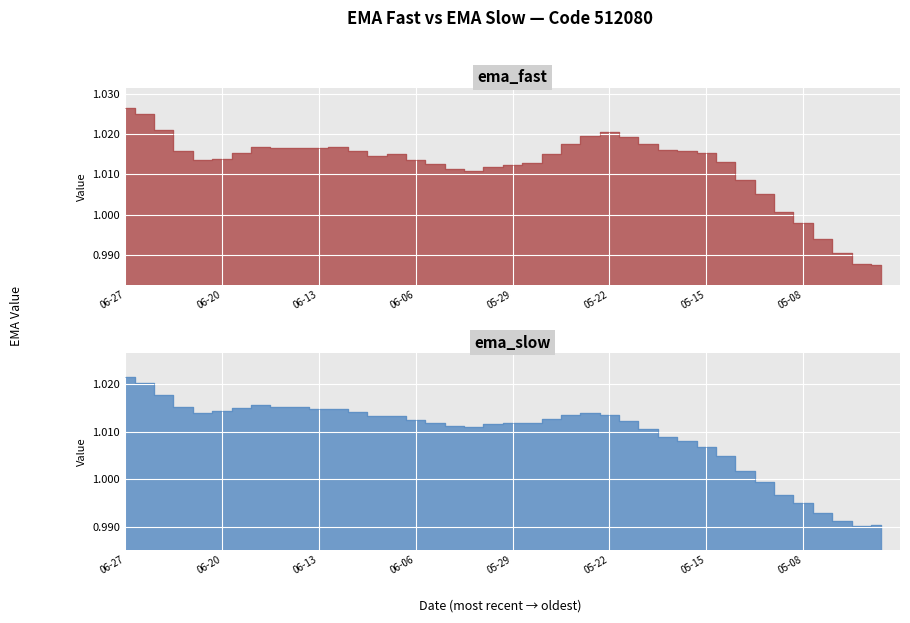

Is the value of ema_fast at 2025-06-25 greater than the value of ema_slow at 2025-05-07?

Yes